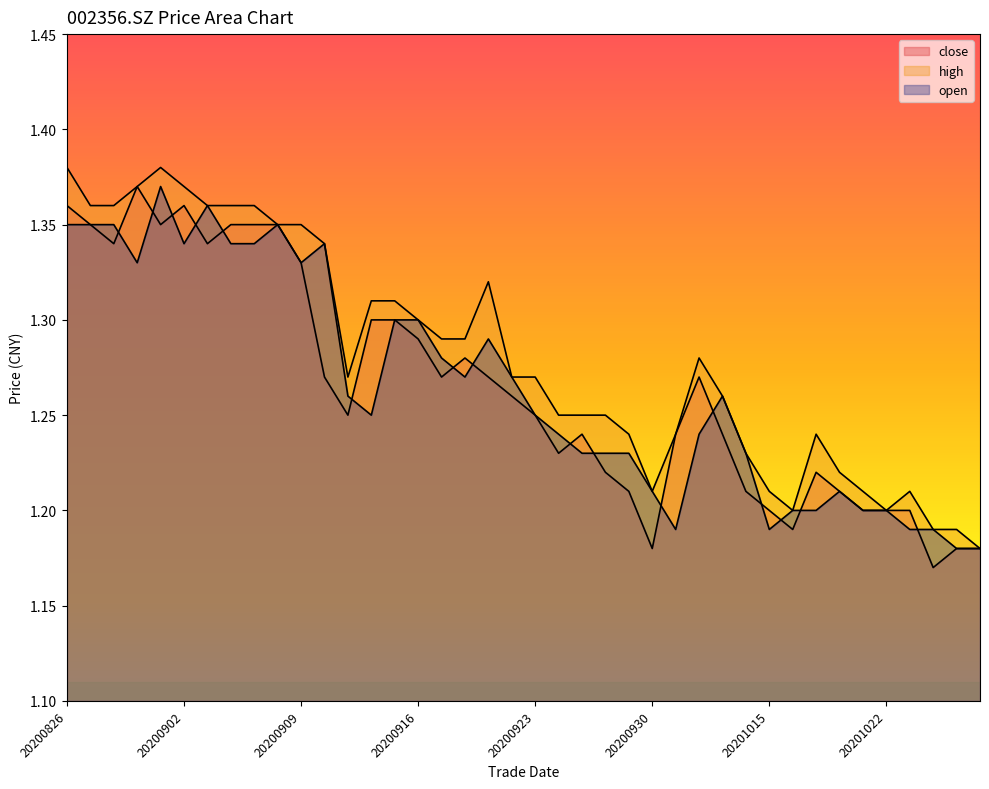

Is it true that close equals 1.3 at 20200921?

True